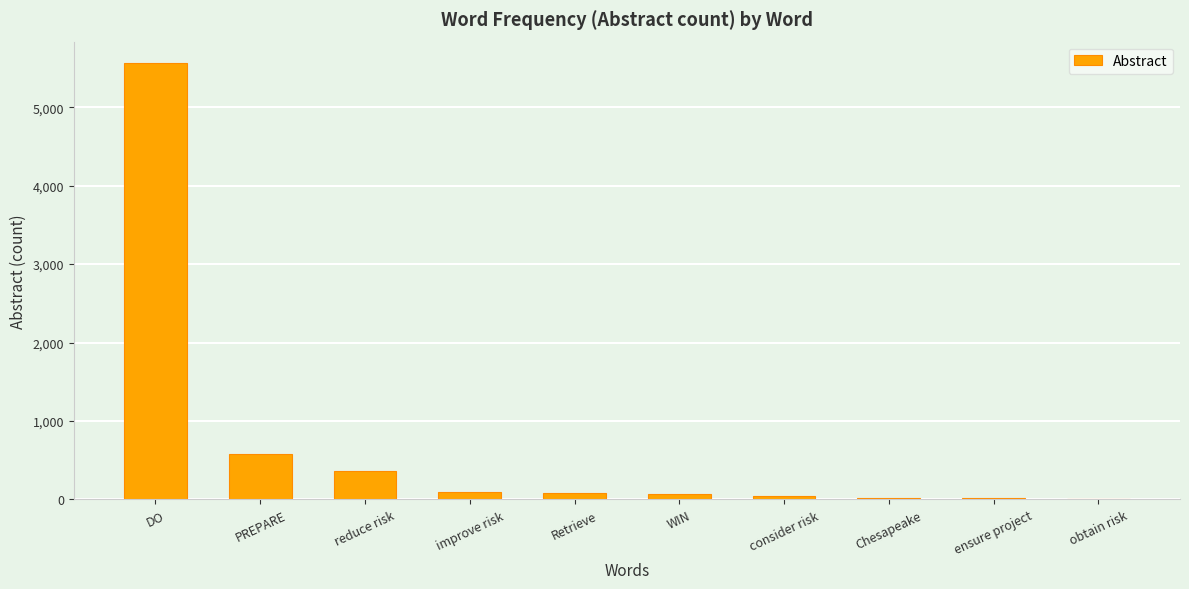

What is the maximum value shown in the chart?

5559